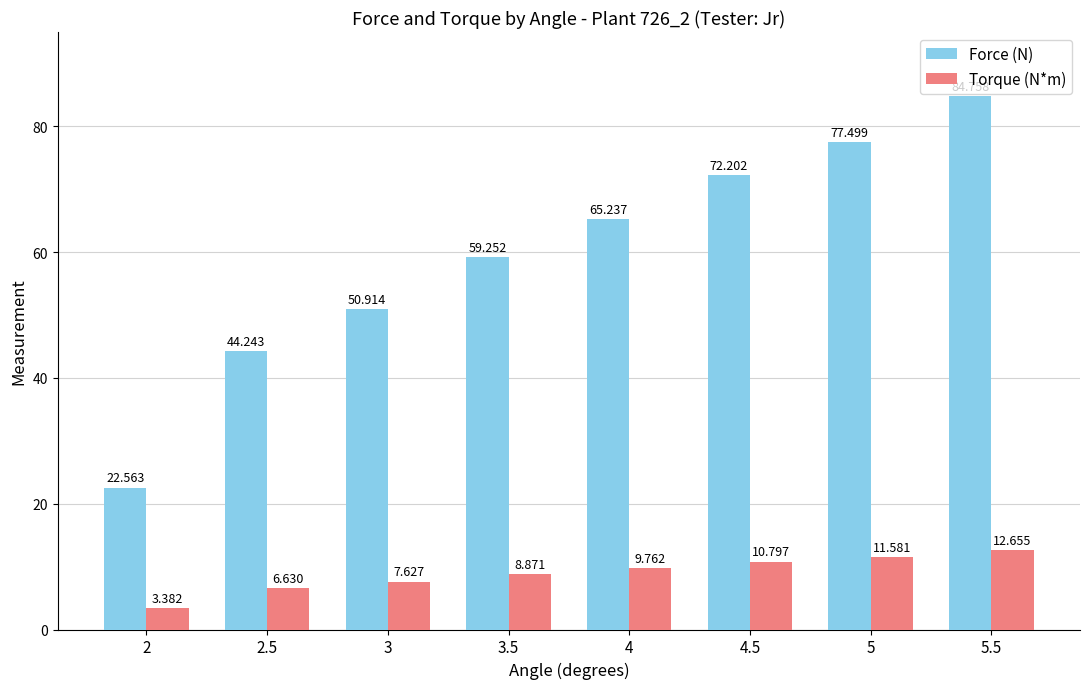

Which series has the widest spread of values?

Force (N)